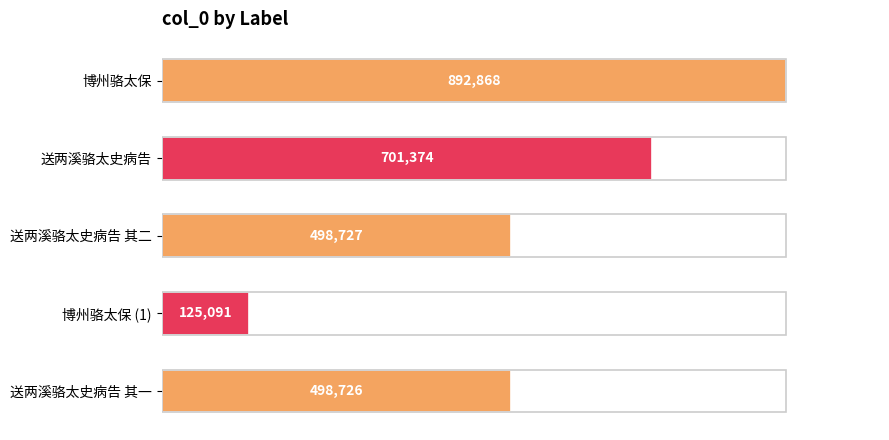

List the labels in order of value, largest first.

博州骆太保, 送两溪骆太史病告, 送两溪骆太史病告 其二, 送两溪骆太史病告 其一, 博州骆太保 (1)